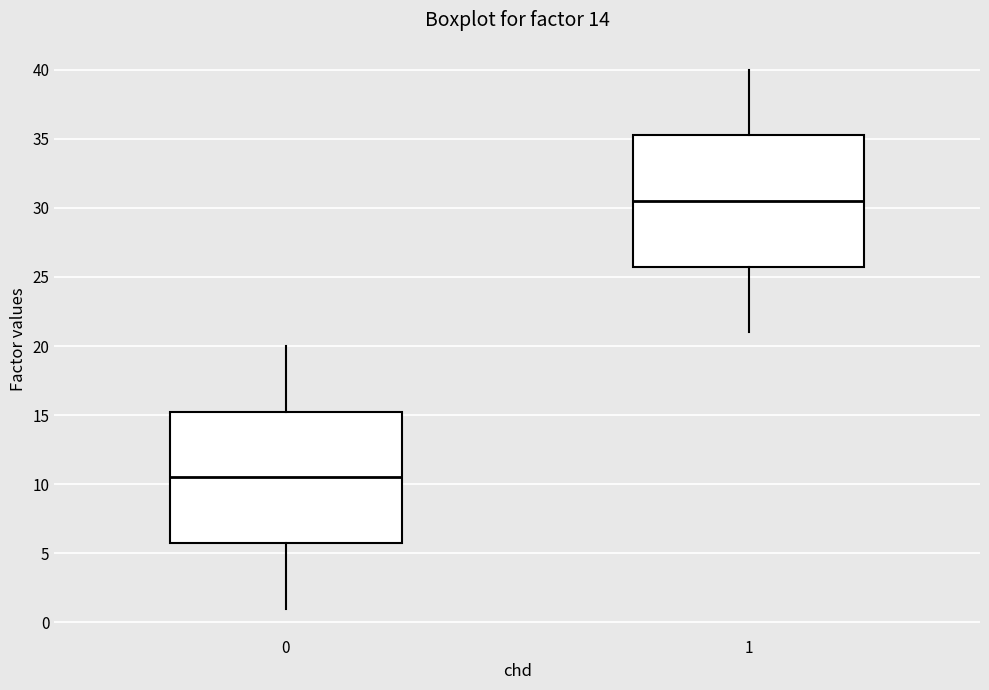

Which box's median line is the highest?

1